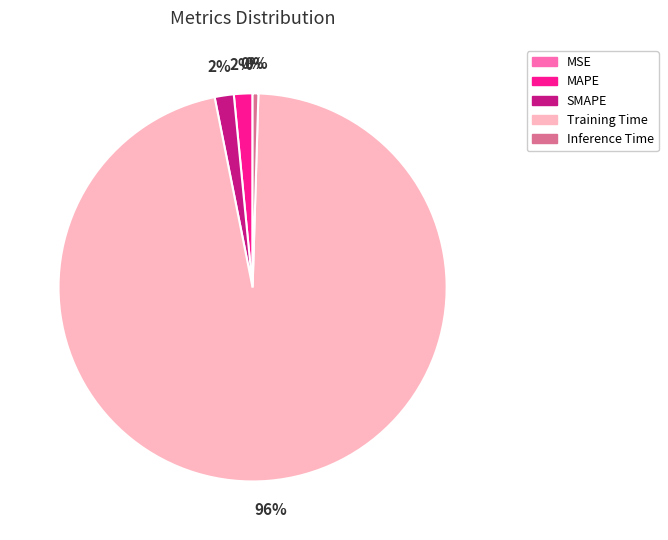

Does Training Time account for over 50% of the chart?

Yes